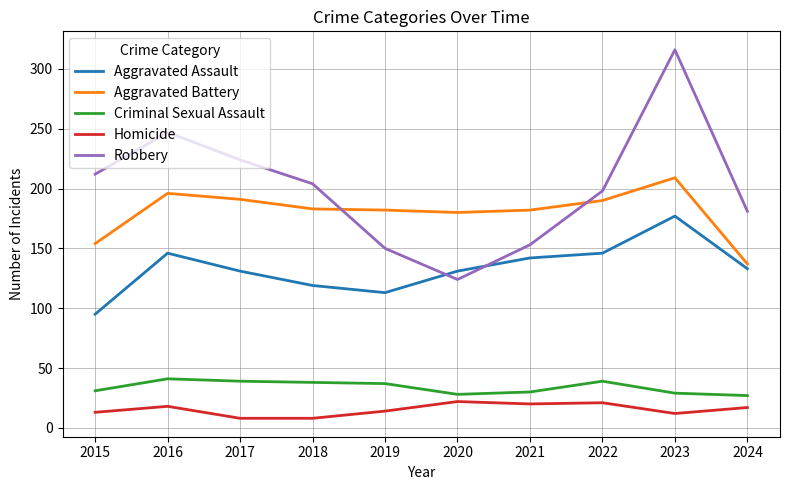

List the series in order of their peak value, lowest first.

Homicide, Criminal Sexual Assault, Aggravated Assault, Aggravated Battery, Robbery